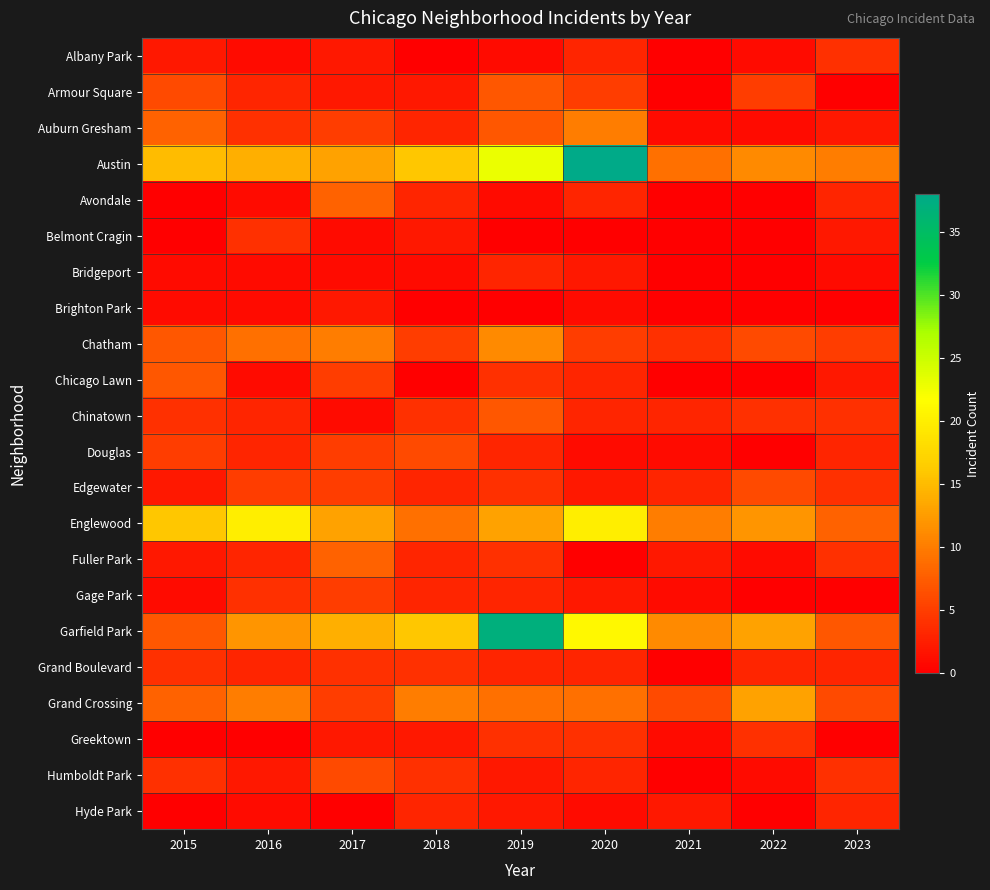

Reading left to right, what are all the values shown in this chart?

Albany Park: 2015=2	2016=1	2017=2	2018=0	2019=1	2020=3	2021=0	2022=1	2023=4
Armour Square: 2015=6	2016=3	2017=2	2018=2	2019=7	2020=5	2021=0	2022=5	2023=0
Auburn Gresham: 2015=8	2016=4	2017=5	2018=3	2019=7	2020=10	2021=1	2022=1	2023=2
Austin: 2015=15	2016=14	2017=13	2018=16	2019=23	2020=38	2021=9	2022=11	2023=10
Avondale: 2015=0	2016=1	2017=8	2018=3	2019=1	2020=3	2021=0	2022=0	2023=3
Belmont Cragin: 2015=0	2016=4	2017=1	2018=2	2019=0	2020=0	2021=0	2022=0	2023=2
Bridgeport: 2015=1	2016=1	2017=1	2018=1	2019=3	2020=2	2021=0	2022=0	2023=1
Brighton Park: 2015=1	2016=1	2017=2	2018=0	2019=0	2020=1	2021=0	2022=0	2023=0
Chatham: 2015=7	2016=9	2017=10	2018=5	2019=11	2020=5	2021=4	2022=6	2023=5
Chicago Lawn: 2015=7	2016=1	2017=5	2018=0	2019=4	2020=3	2021=0	2022=0	2023=2
Chinatown: 2015=4	2016=3	2017=1	2018=4	2019=7	2020=3	2021=3	2022=4	2023=4
Douglas: 2015=5	2016=3	2017=5	2018=6	2019=3	2020=1	2021=1	2022=0	2023=3
Edgewater: 2015=2	2016=5	2017=5	2018=3	2019=4	2020=2	2021=3	2022=6	2023=4
Englewood: 2015=16	2016=20	2017=13	2018=9	2019=13	2020=20	2021=10	2022=12	2023=8
Fuller Park: 2015=2	2016=3	2017=8	2018=3	2019=4	2020=0	2021=2	2022=1	2023=4
Gage Park: 2015=1	2016=4	2017=5	2018=3	2019=3	2020=2	2021=1	2022=0	2023=0
Garfield Park: 2015=7	2016=12	2017=14	2018=16	2019=37	2020=21	2021=11	2022=13	2023=7
Grand Boulevard: 2015=4	2016=3	2017=4	2018=4	2019=3	2020=3	2021=0	2022=3	2023=3
Grand Crossing: 2015=8	2016=10	2017=5	2018=10	2019=9	2020=9	2021=6	2022=13	2023=6
Greektown: 2015=0	2016=0	2017=2	2018=2	2019=4	2020=4	2021=1	2022=4	2023=0
Humboldt Park: 2015=4	2016=2	2017=6	2018=4	2019=2	2020=3	2021=0	2022=1	2023=4
Hyde Park: 2015=0	2016=1	2017=0	2018=3	2019=2	2020=1	2021=2	2022=0	2023=3